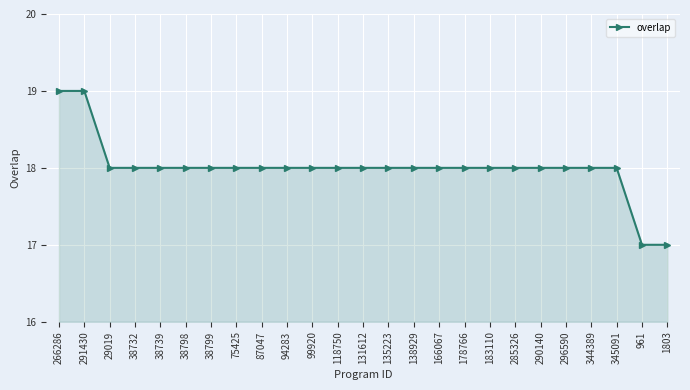

Approximately how many times larger is the value at 1803 compared to 38732?

0.9